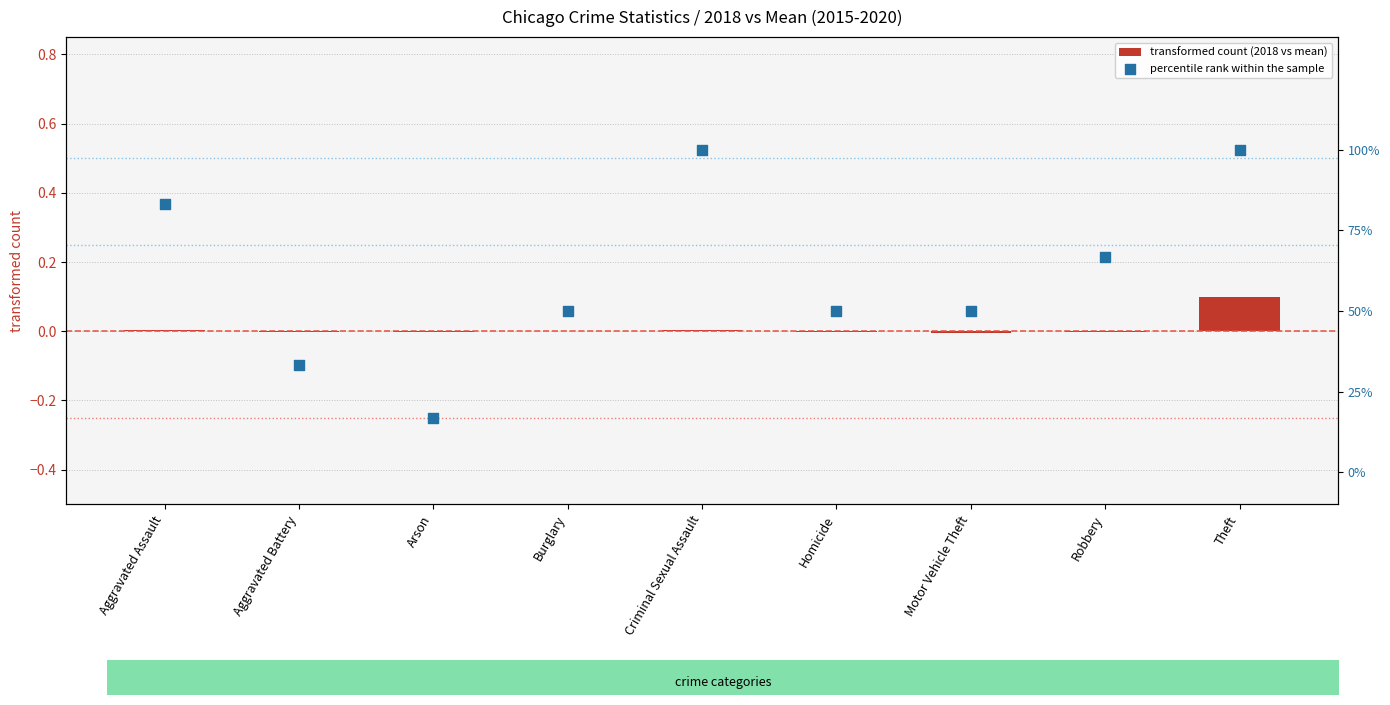

Which series reaches the maximum Y coordinate?

percentile rank within the sample